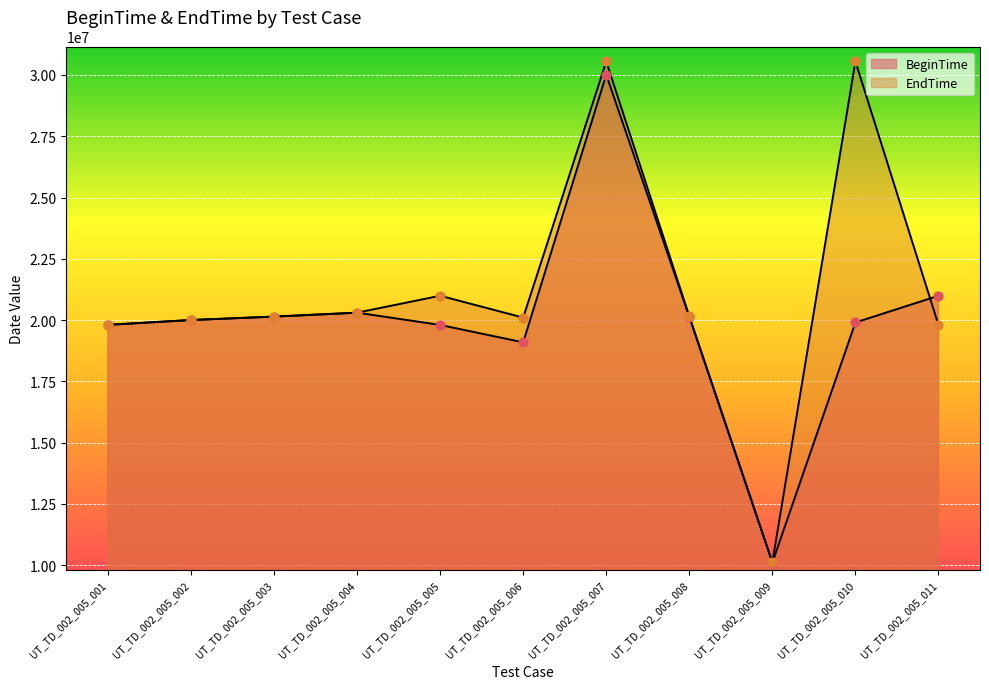

At which category is the sum across all series the highest?

UT_TD_002_005_007